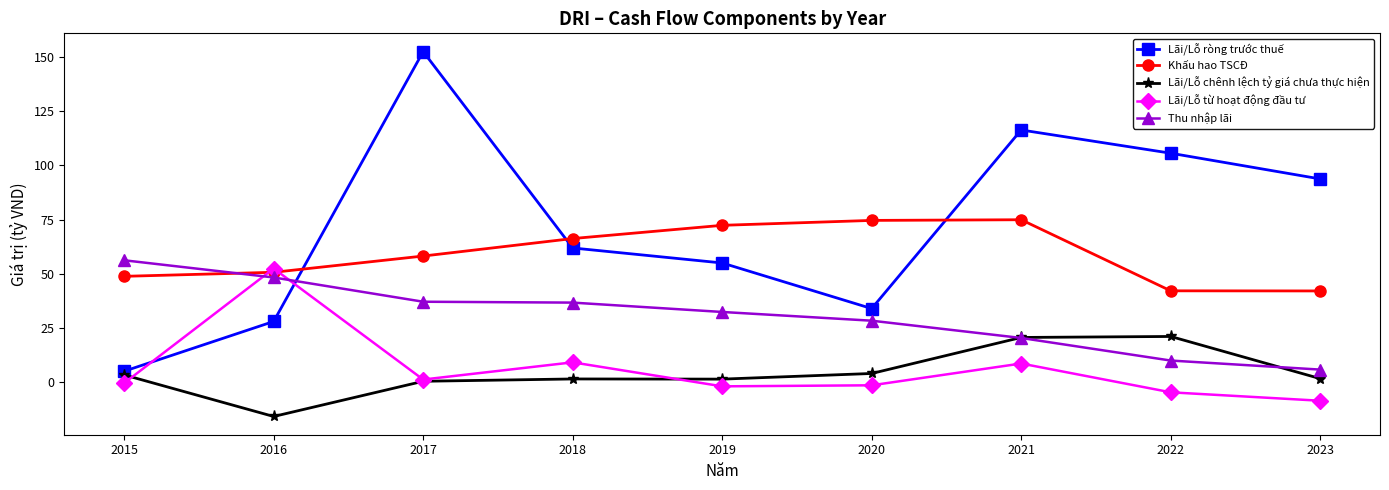

The Lãi/Lỗ từ hoạt động đầu tư series shows 1.3 at 2017. True or false?

True